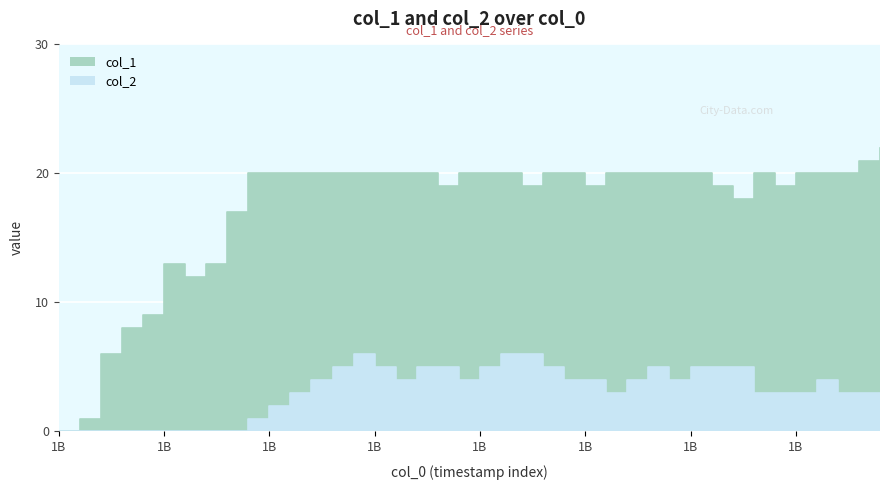

True or false: col_1 has more than 2 interior local peaks.

False